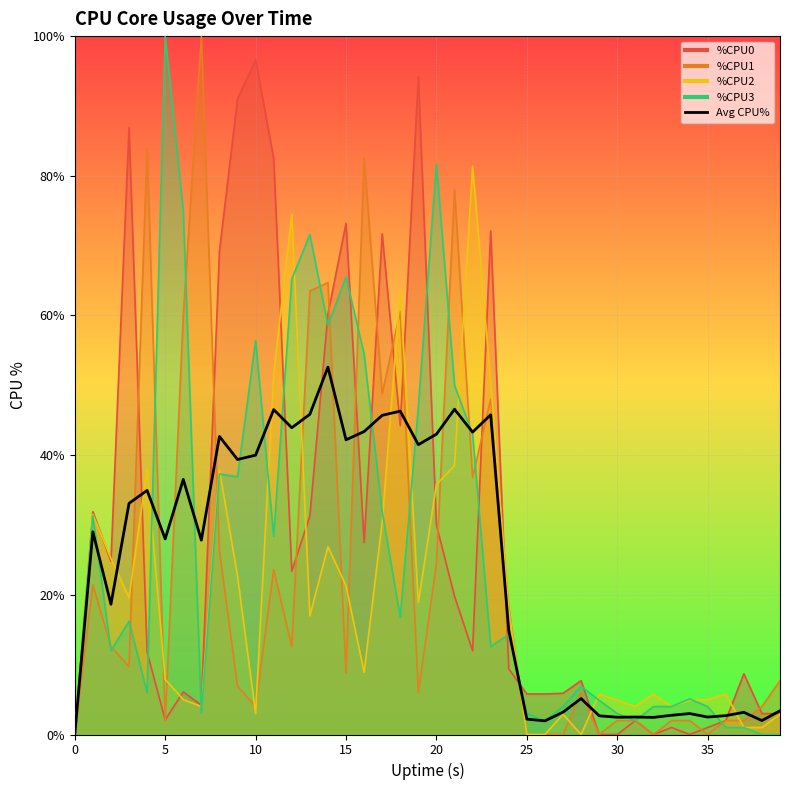

What is the sum of the values at 27 and 10?

43.2